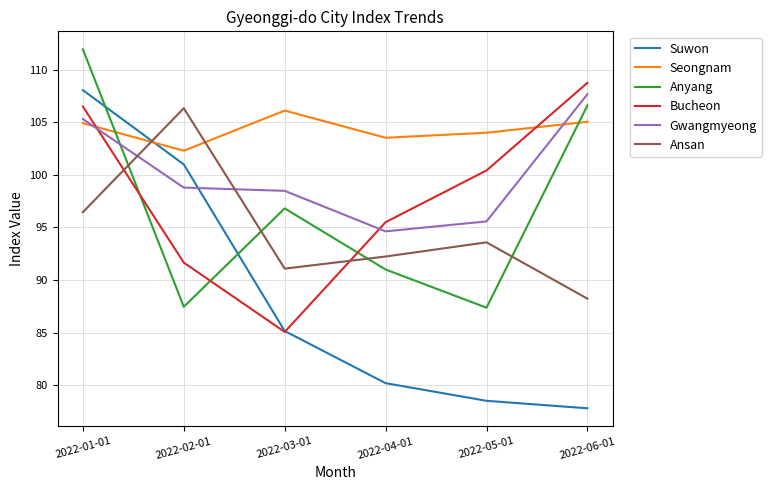

The Bucheon series shows 108.7 at 2022-06-01. True or false?

True